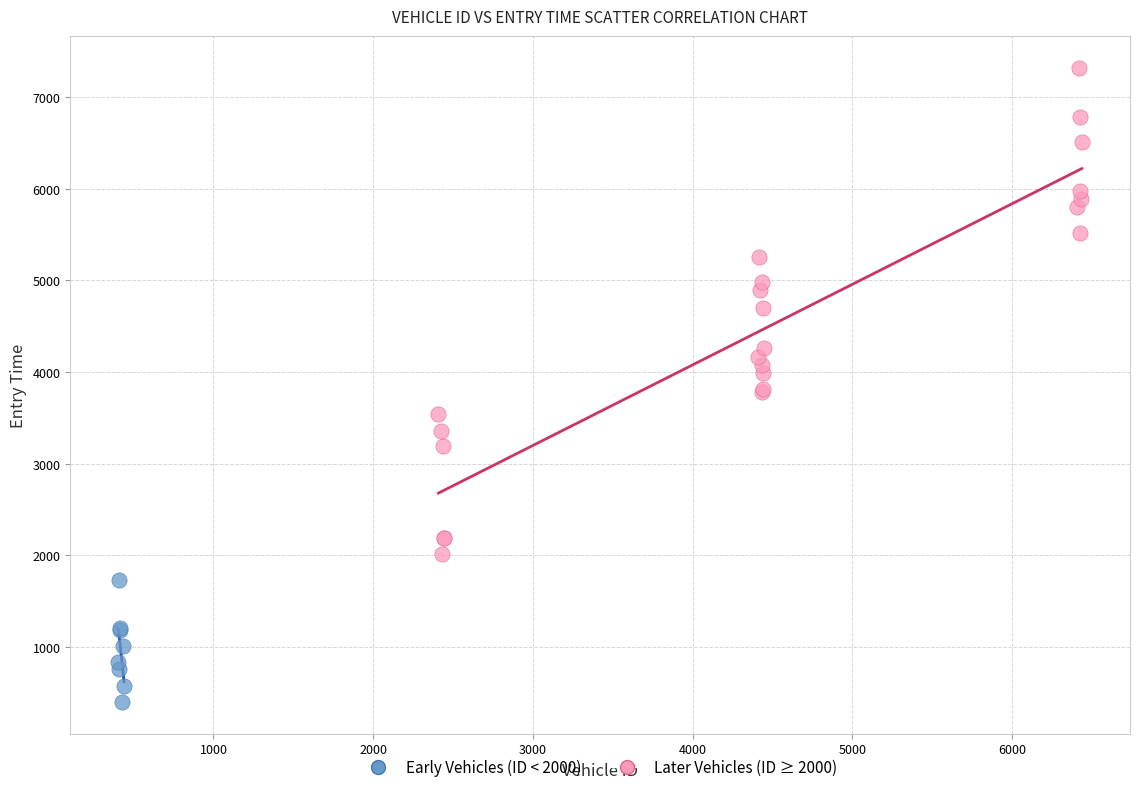

What are all the series names shown in the legend?

Early Vehicles (ID < 2000), Later Vehicles (ID ≥ 2000)